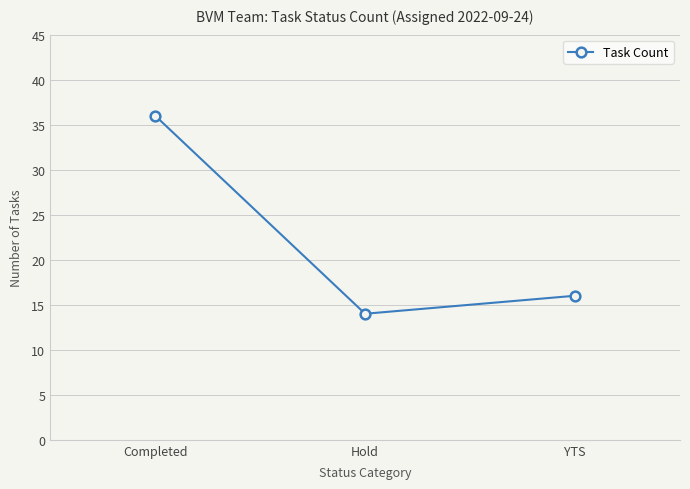

Reading right to left, what are all the values shown in this chart?

YTS=16	Hold=14	Completed=36